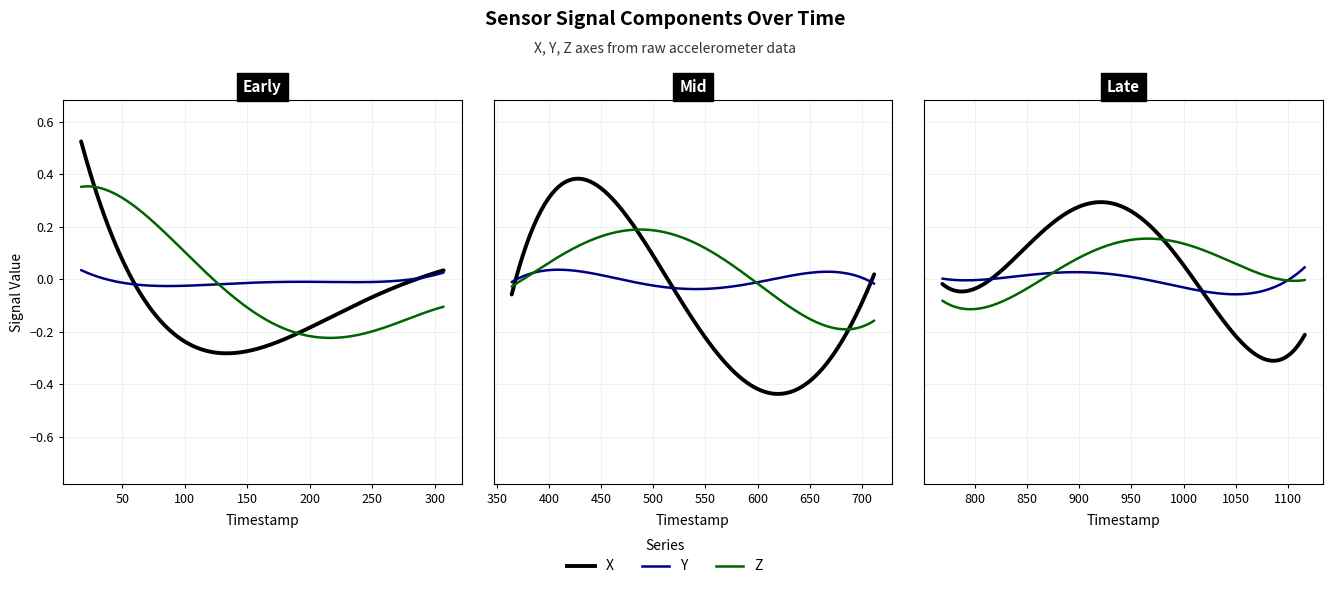

What is the difference between the maximum and minimum values in the Z series?

0.6